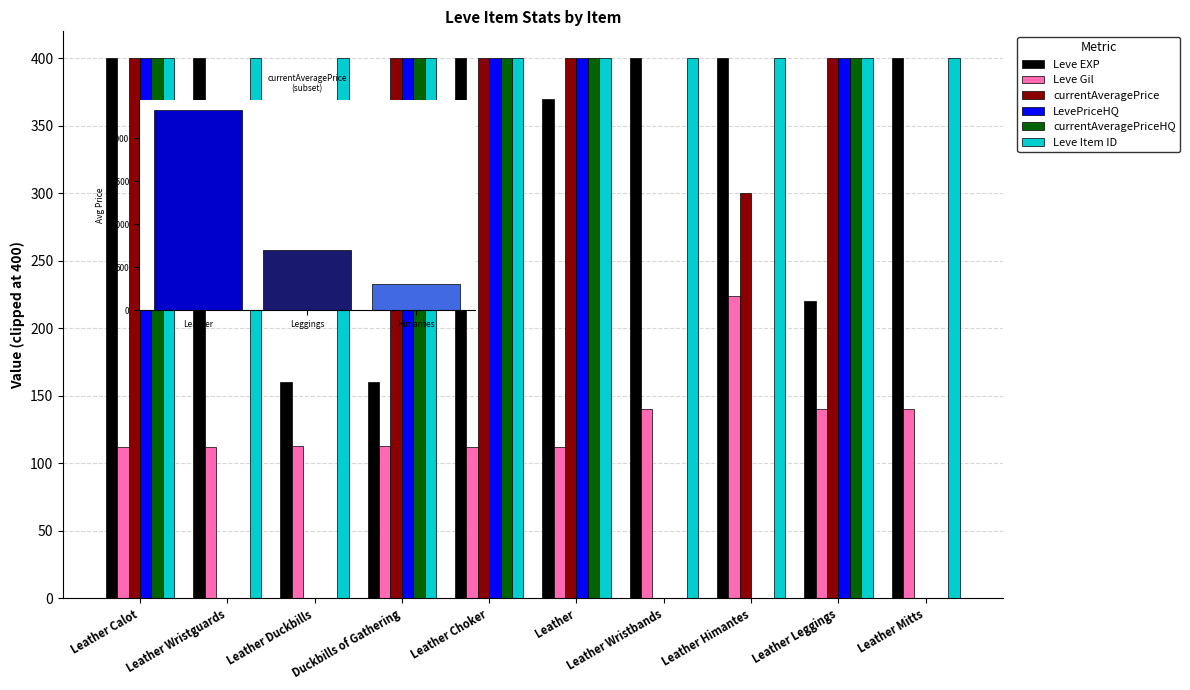

What is the value of the currentAveragePrice bar at the 4th from the left?

400